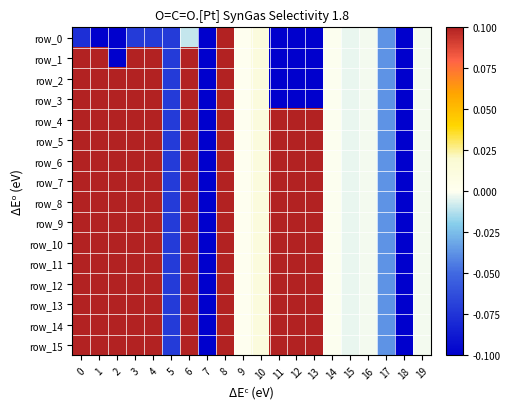

True or false: row_6 has a value of 0.2 at 8.

False